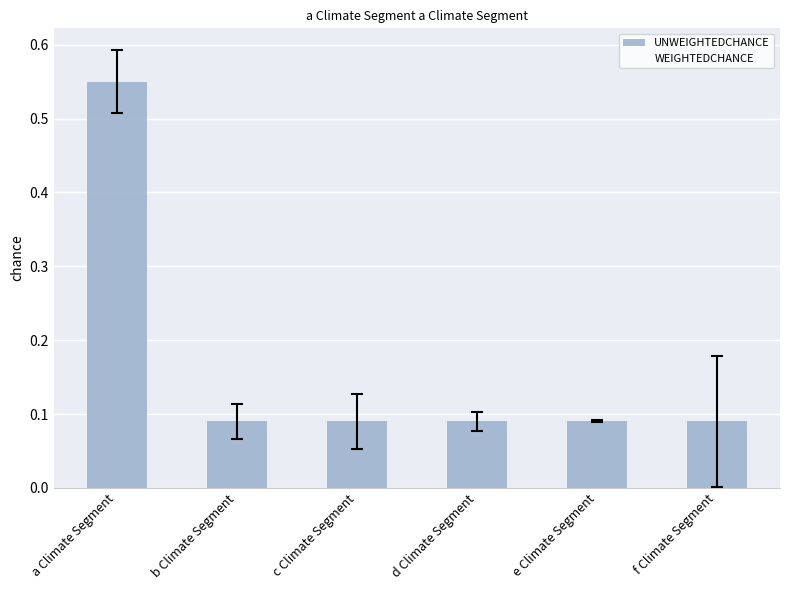

What is the difference between the values at a Climate Segment and e Climate Segment?

0.5